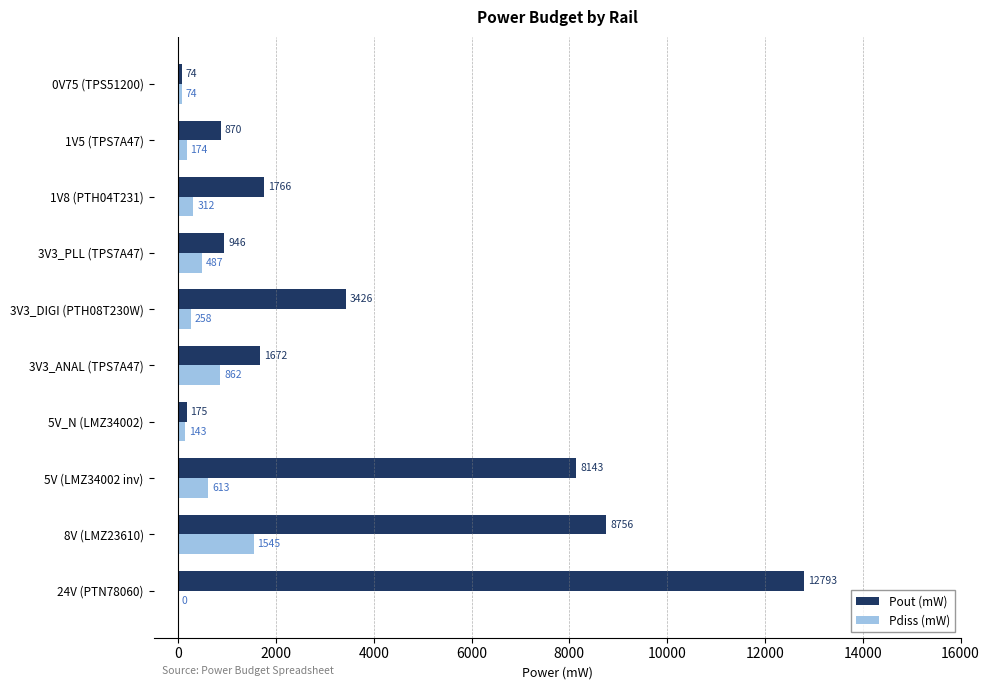

At which category is the sum across all series the highest?

24V (PTN78060)